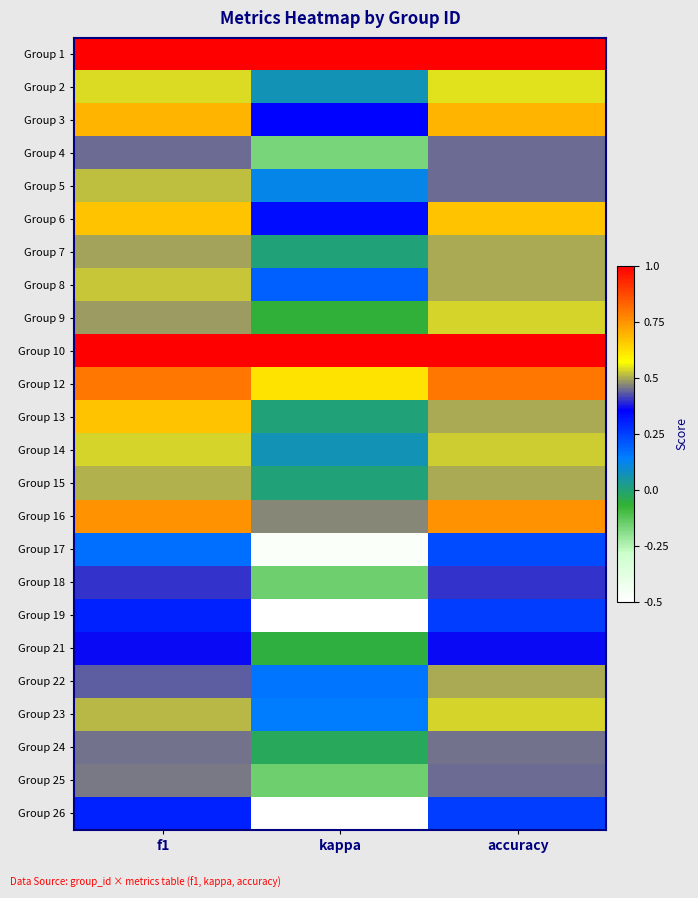

What is the greatest value displayed?

1.0